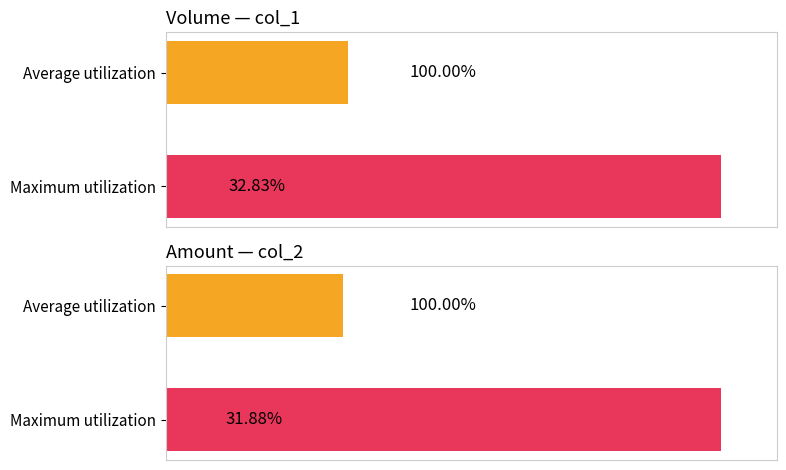

The value of col_1 at 13 is 440837. True or false?

False